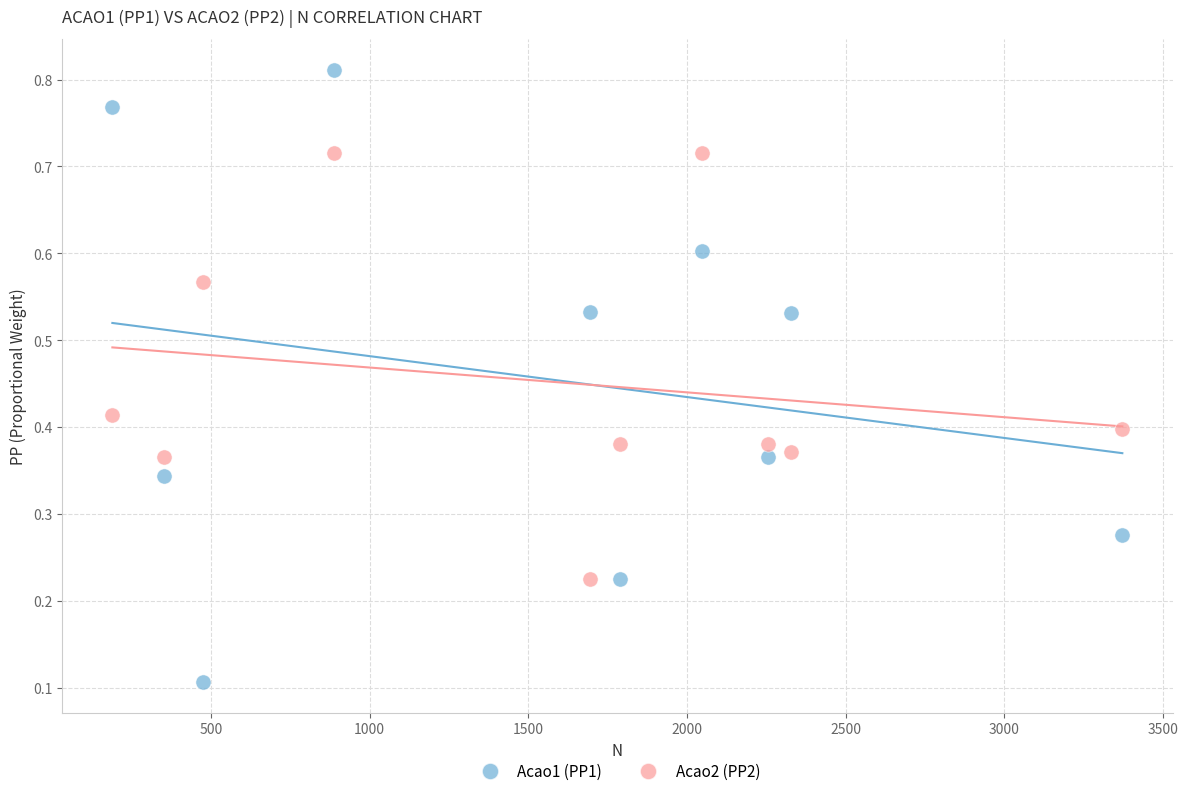

Which series has the widest spread of Y values?

Acao1 (PP1)